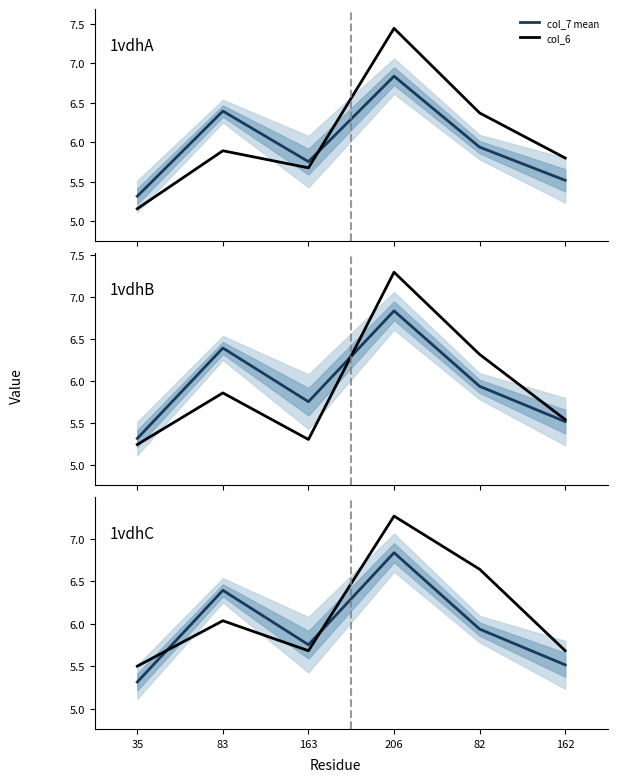

What is the average value of the col_7 mean series?

6.0